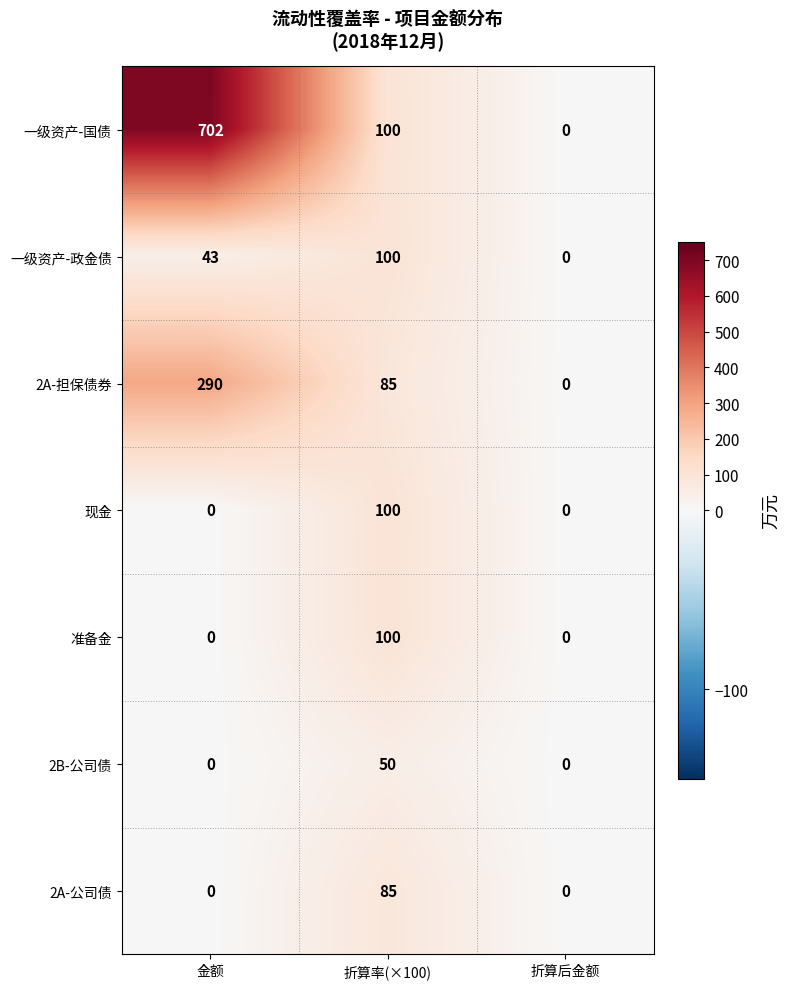

Reading right to left, extract all data points from this chart.

一级资产-国债: 0	100	702
一级资产-政金债: 0	100	43
2A-担保债券: 0	85	290
现金: 0	100	0
准备金: 0	100	0
2B-公司债: 0	50	0
2A-公司债: 0	85	0